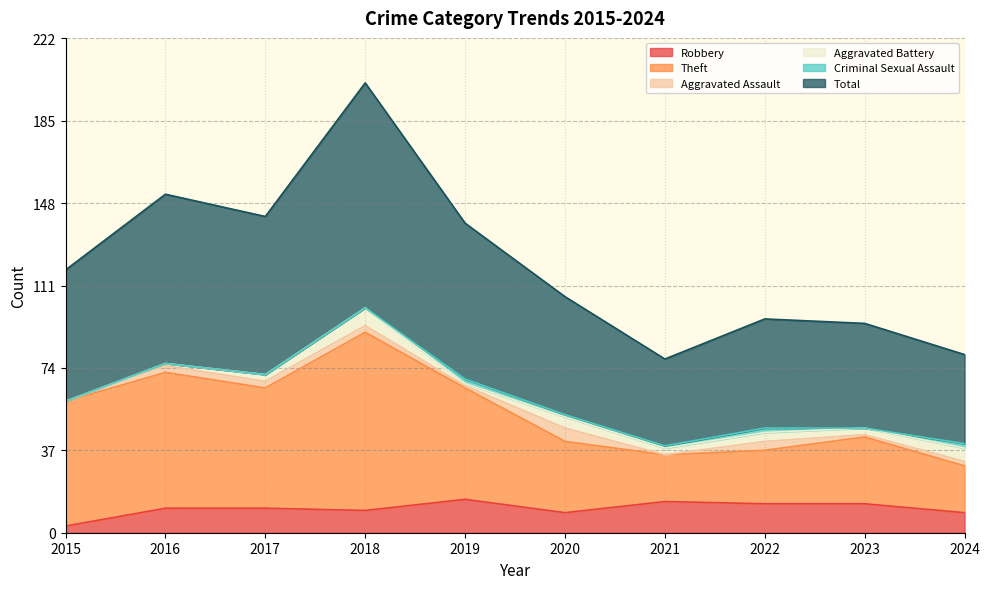

True or false: Robbery has a value of 3 at 2015.

True